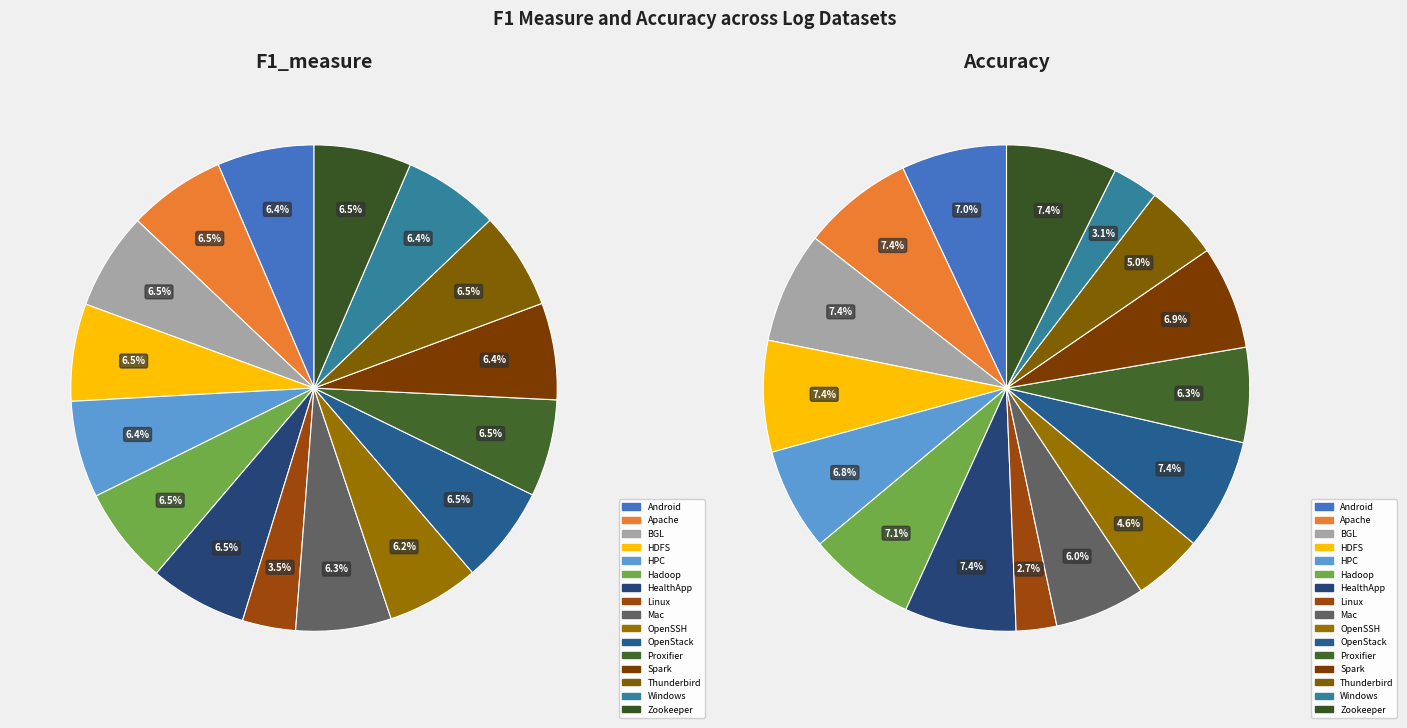

Combined, what portion of the pie is Mac and Proxifier?

12.8%